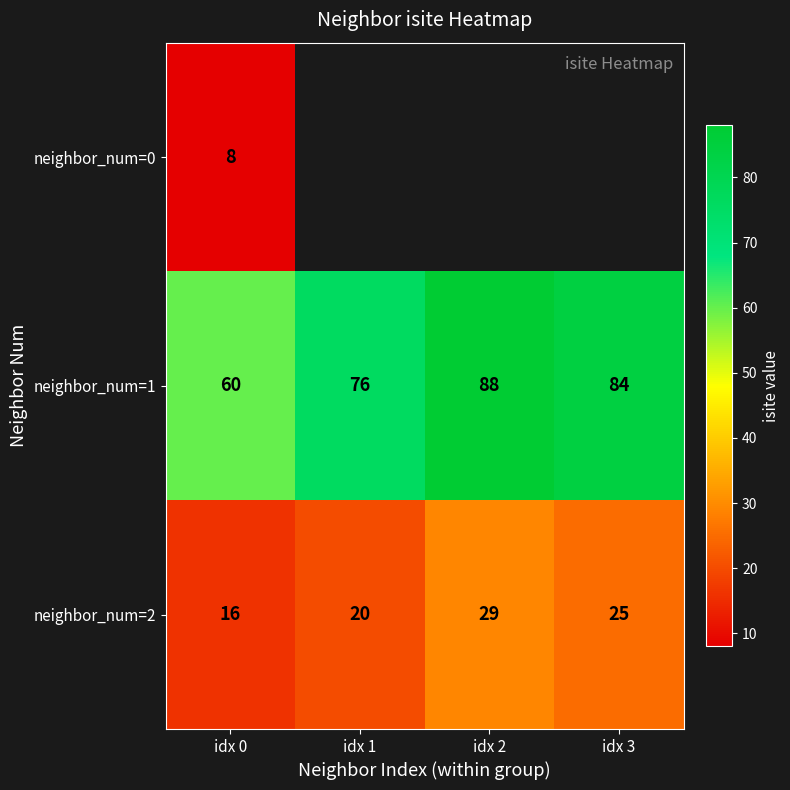

Which label corresponds to the smallest value in the chart?

idx 0